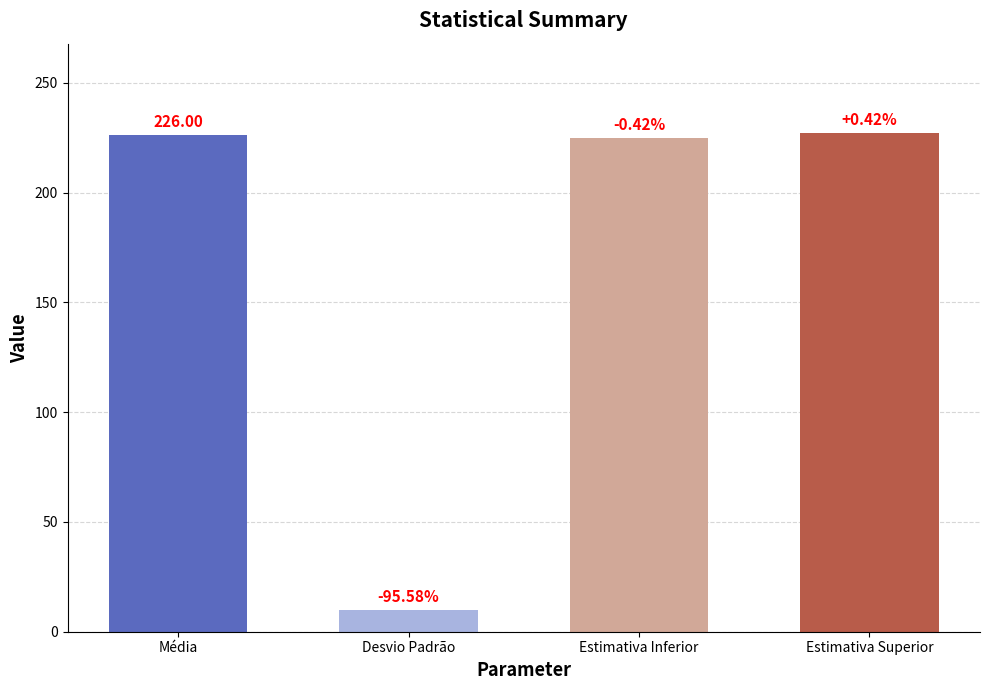

Are the bars horizontal?

No